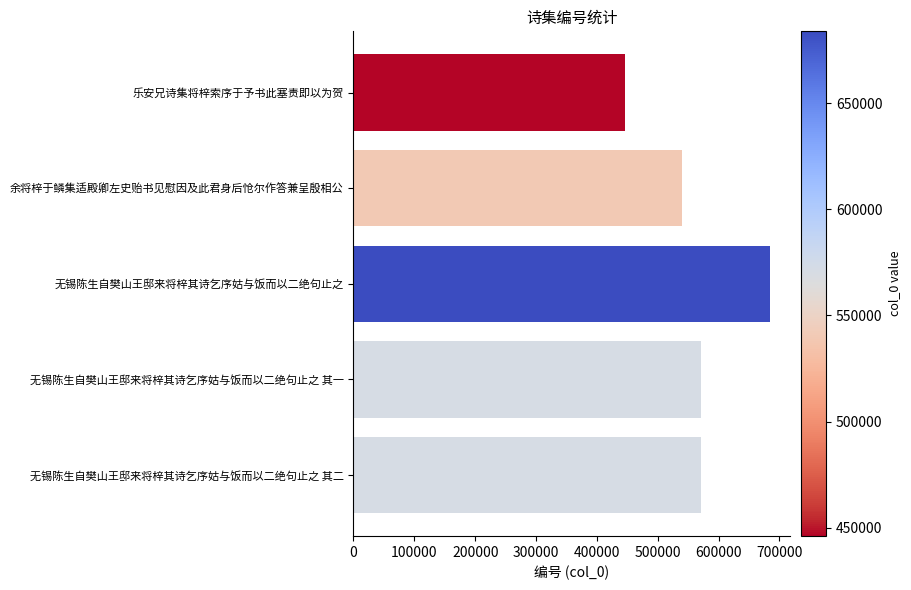

Does the chart contain stacked bars?

No